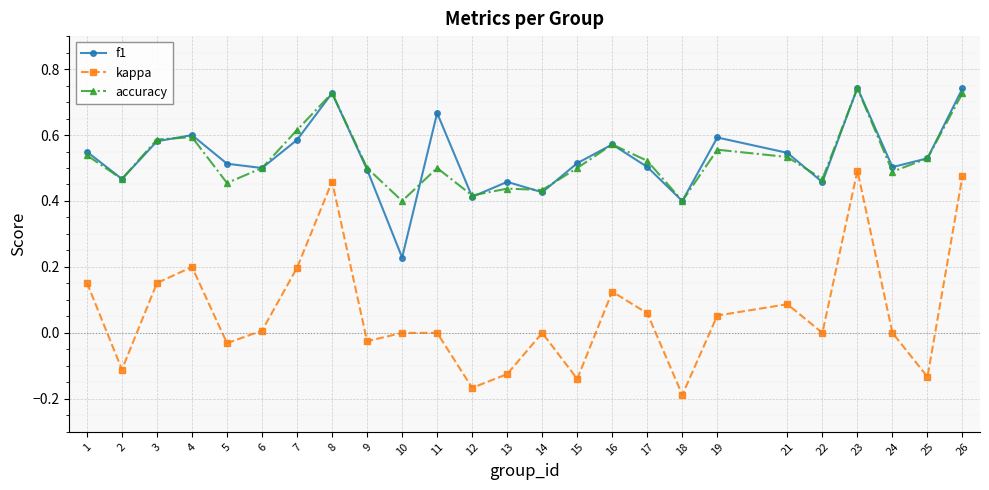

What is the sum of all f1 values?

13.3